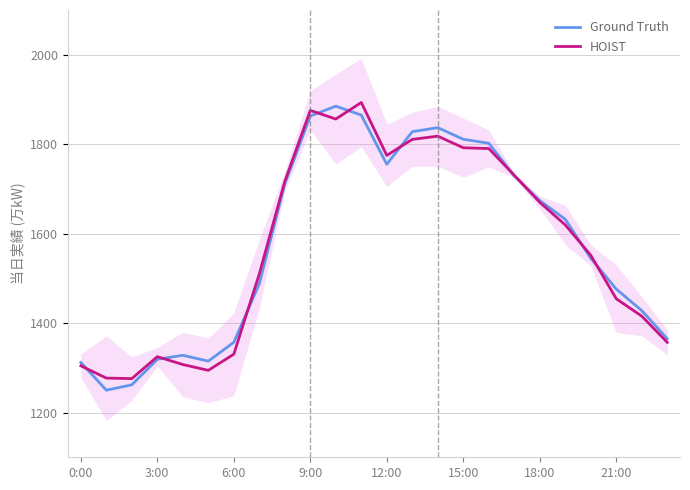

True or false: Ground Truth has a value of 447.8 at 6:00.

False